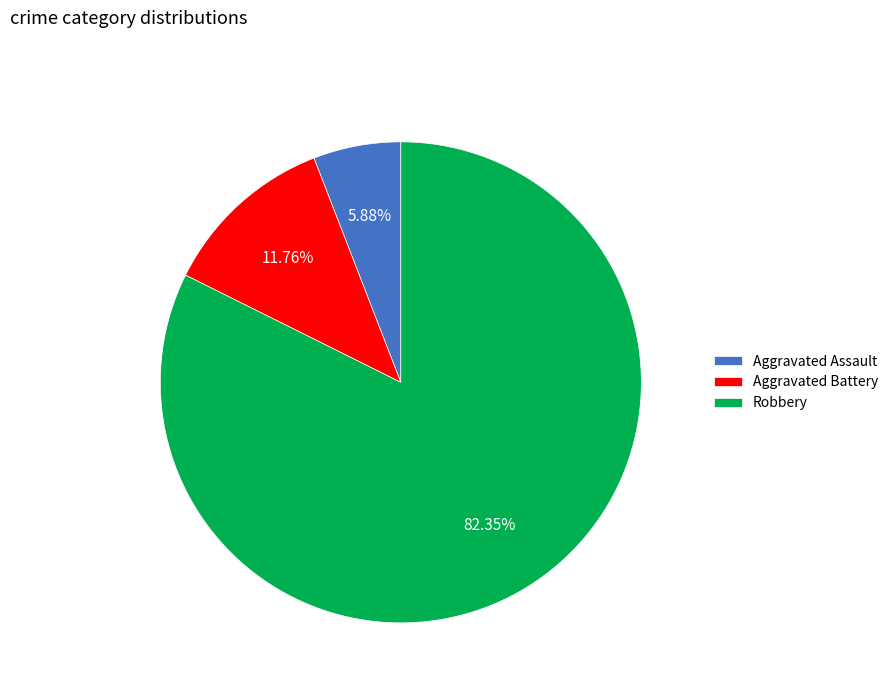

True or false: Robbery accounts for 82% of the total.

True